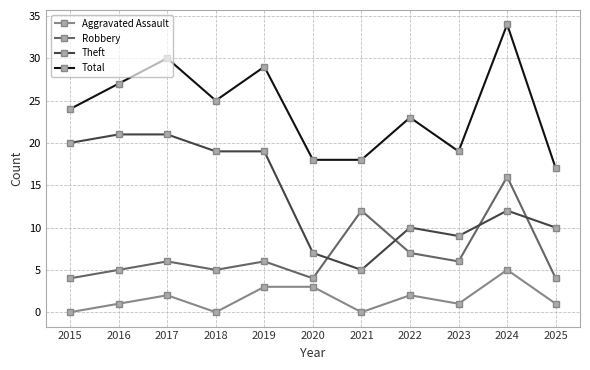

True or false: Robbery and Total intersect in this chart.

False